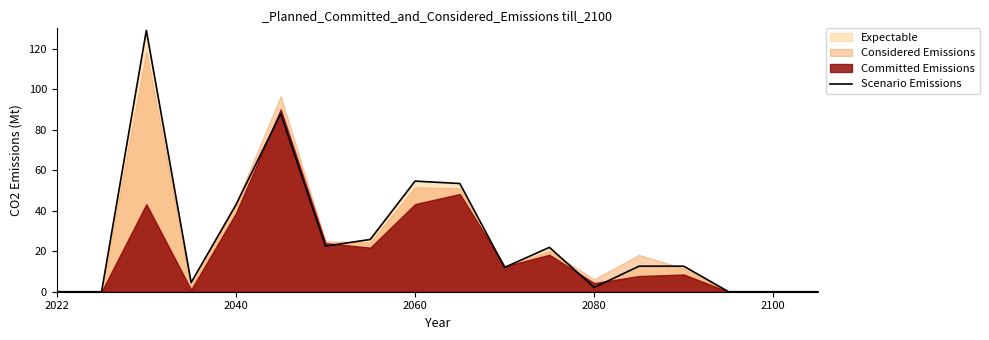

The value at 14 is 12.6. True or false?

True